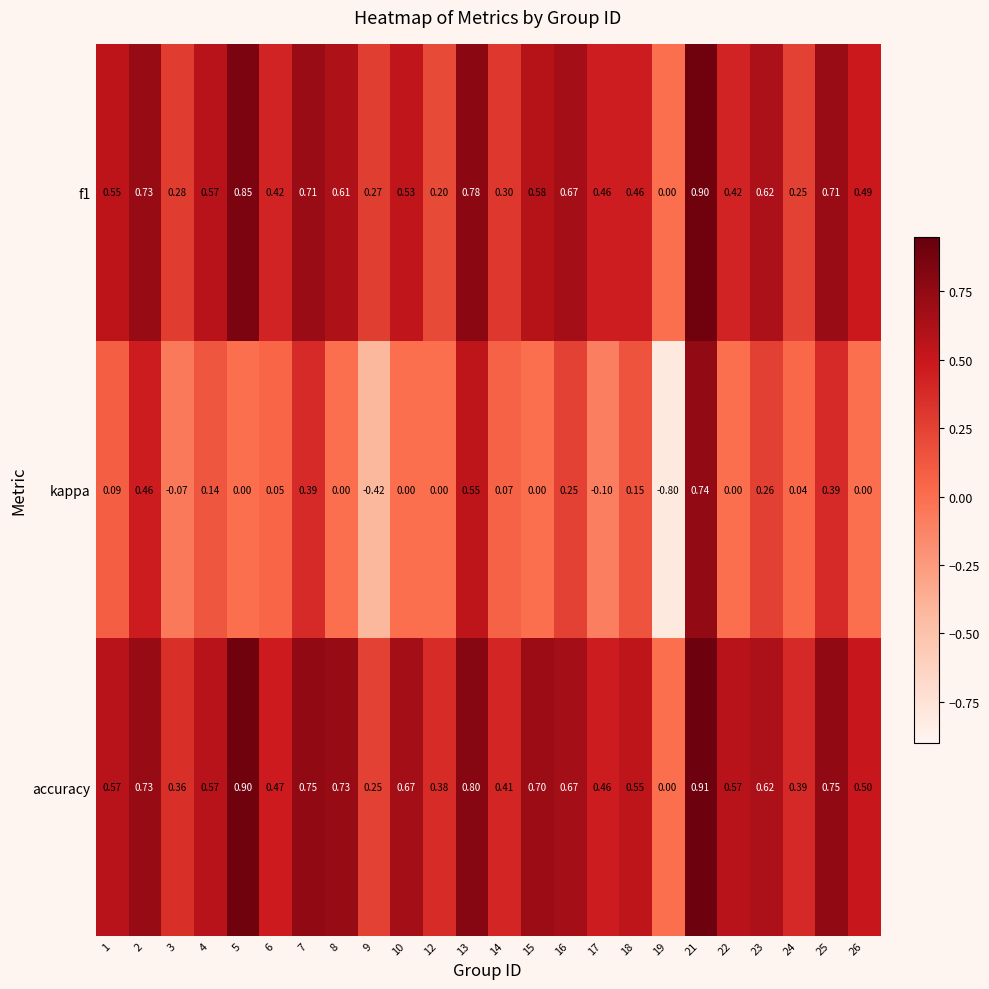

Rank the series by their maximum value, from highest to lowest.

accuracy, f1, kappa